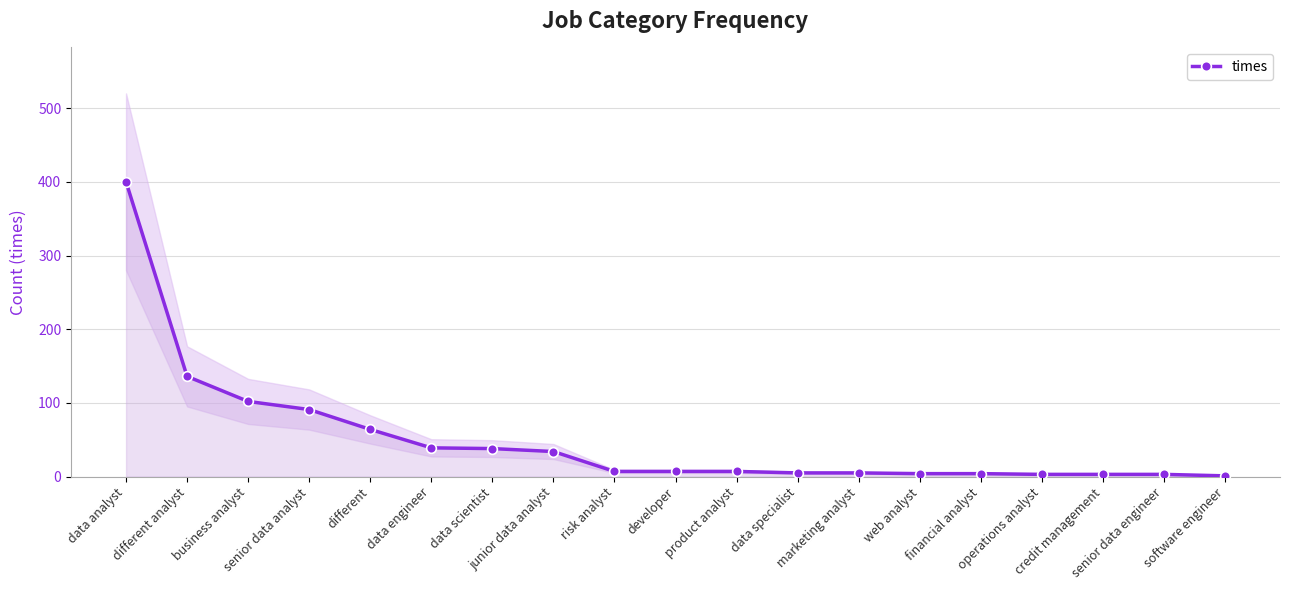

What is the minimum value shown in the chart?

1